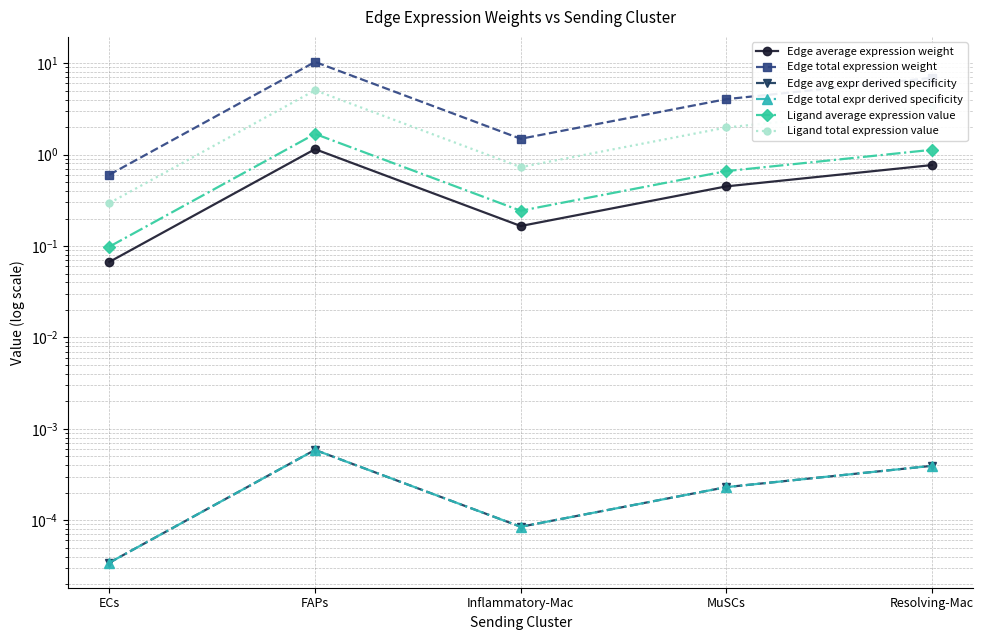

At which category does Edge avg expr derived specificity reach its first local peak?

FAPs